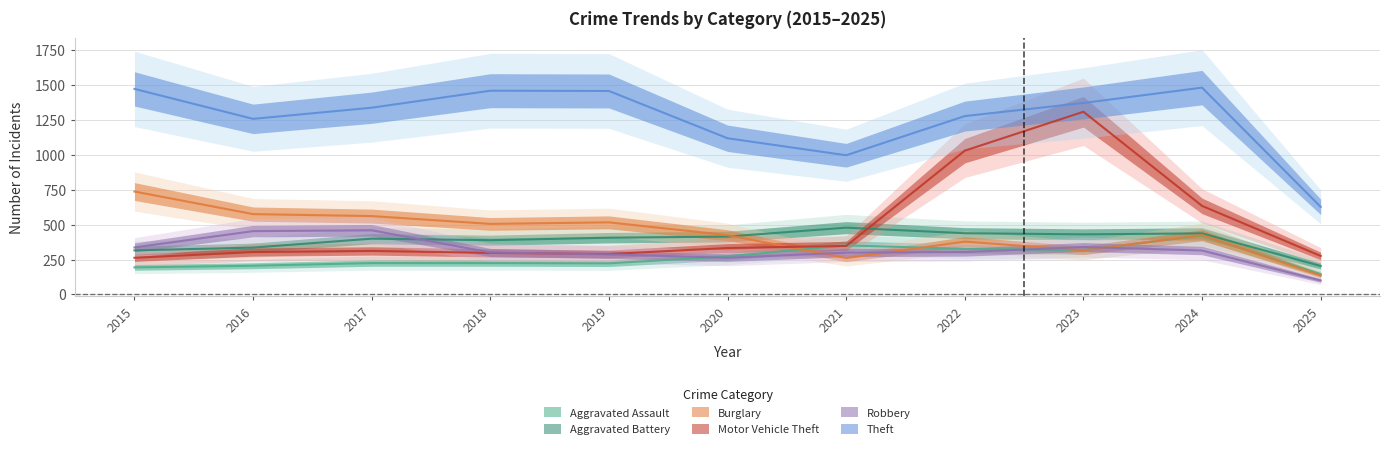

Which has a higher value, 2021 or 2017?

2021